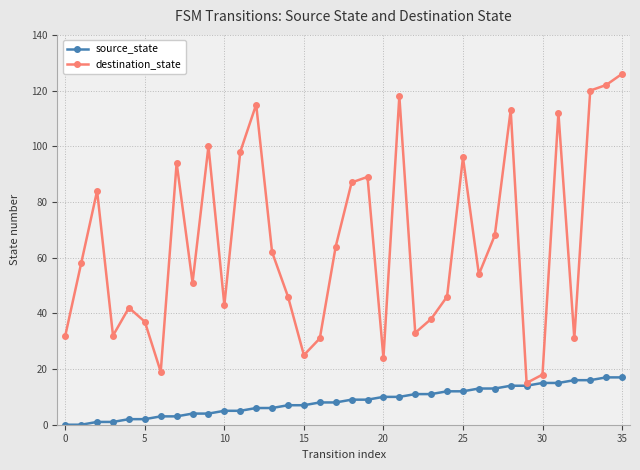

What is the maximum value for source_state?

17